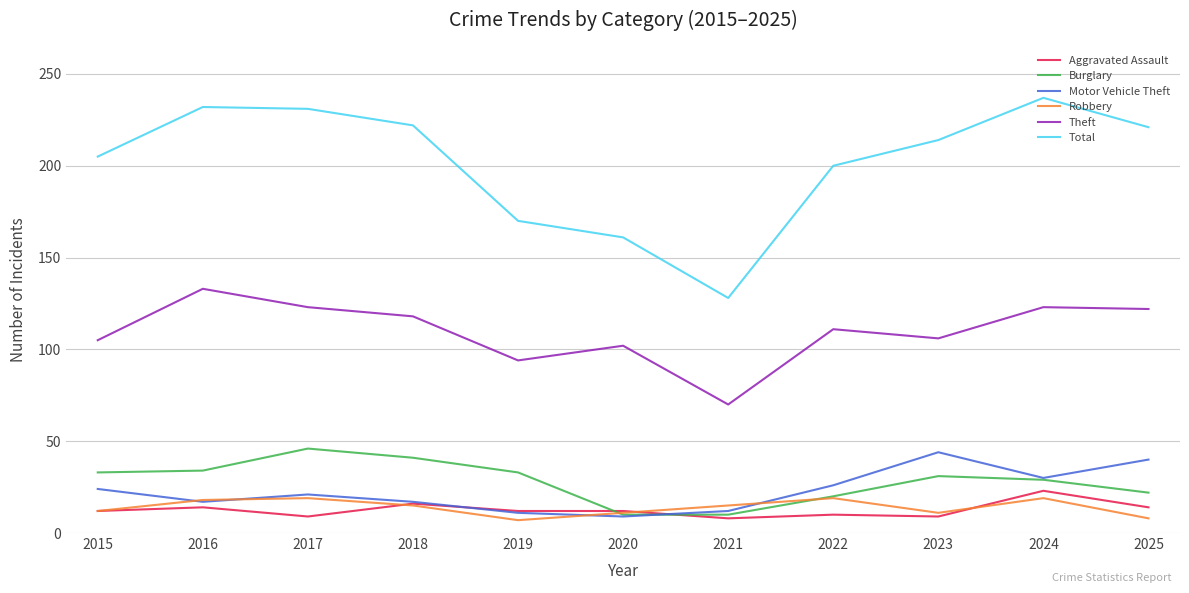

What is the maximum value for Burglary?

46